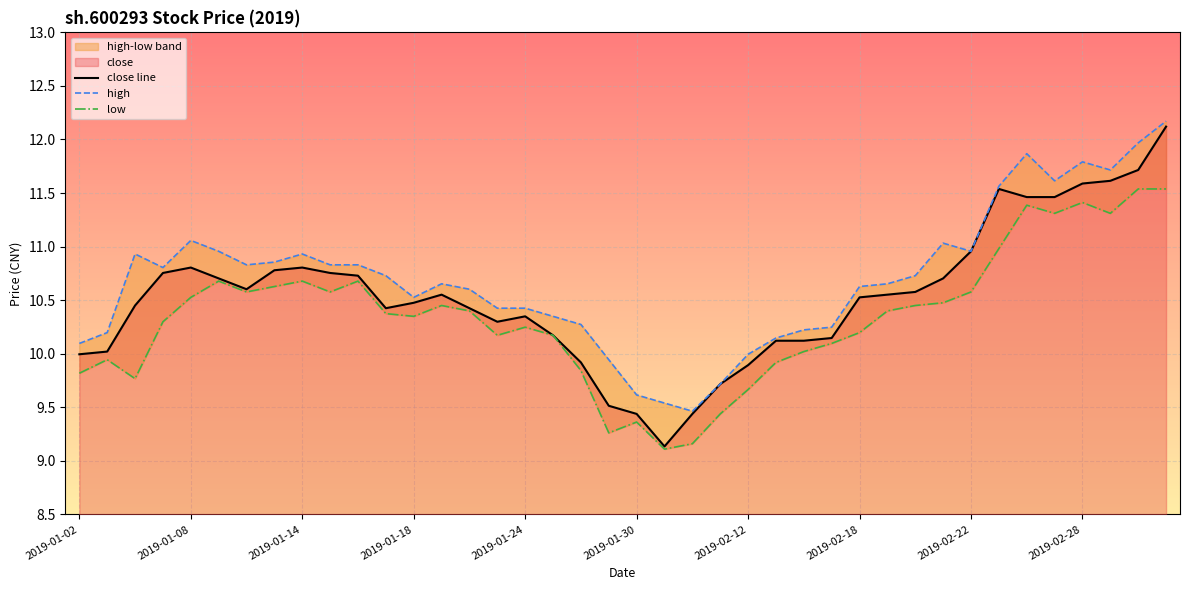

Reading left to right, list all the values displayed in this chart.

close line: 10.0	10.0	10.5	10.8	10.8	10.7	10.6	10.8	10.8	10.8	10.7	10.4	10.5	10.6	10.4	10.3	10.3	10.2	9.9	9.5	9.4	9.1	9.4	9.7	9.9	10.1	10.1	10.1	10.5	10.6	10.6	10.7	11.0	11.5	11.5	11.5	11.6	11.6	11.7	12.1
high: 10.1	10.2	10.9	10.8	11.1	11.0	10.8	10.9	10.9	10.8	10.8	10.7	10.5	10.7	10.6	10.4	10.4	10.3	10.3	9.9	9.6	9.5	9.5	9.7	10.0	10.1	10.2	10.2	10.6	10.7	10.7	11.0	11.0	11.6	11.9	11.6	11.8	11.7	12.0	12.2
low: 9.8	9.9	9.8	10.3	10.5	10.7	10.6	10.6	10.7	10.6	10.7	10.4	10.3	10.5	10.4	10.2	10.2	10.2	9.8	9.3	9.4	9.1	9.2	9.4	9.7	9.9	10.0	10.1	10.2	10.4	10.5	10.5	10.6	11.0	11.4	11.3	11.4	11.3	11.5	11.5